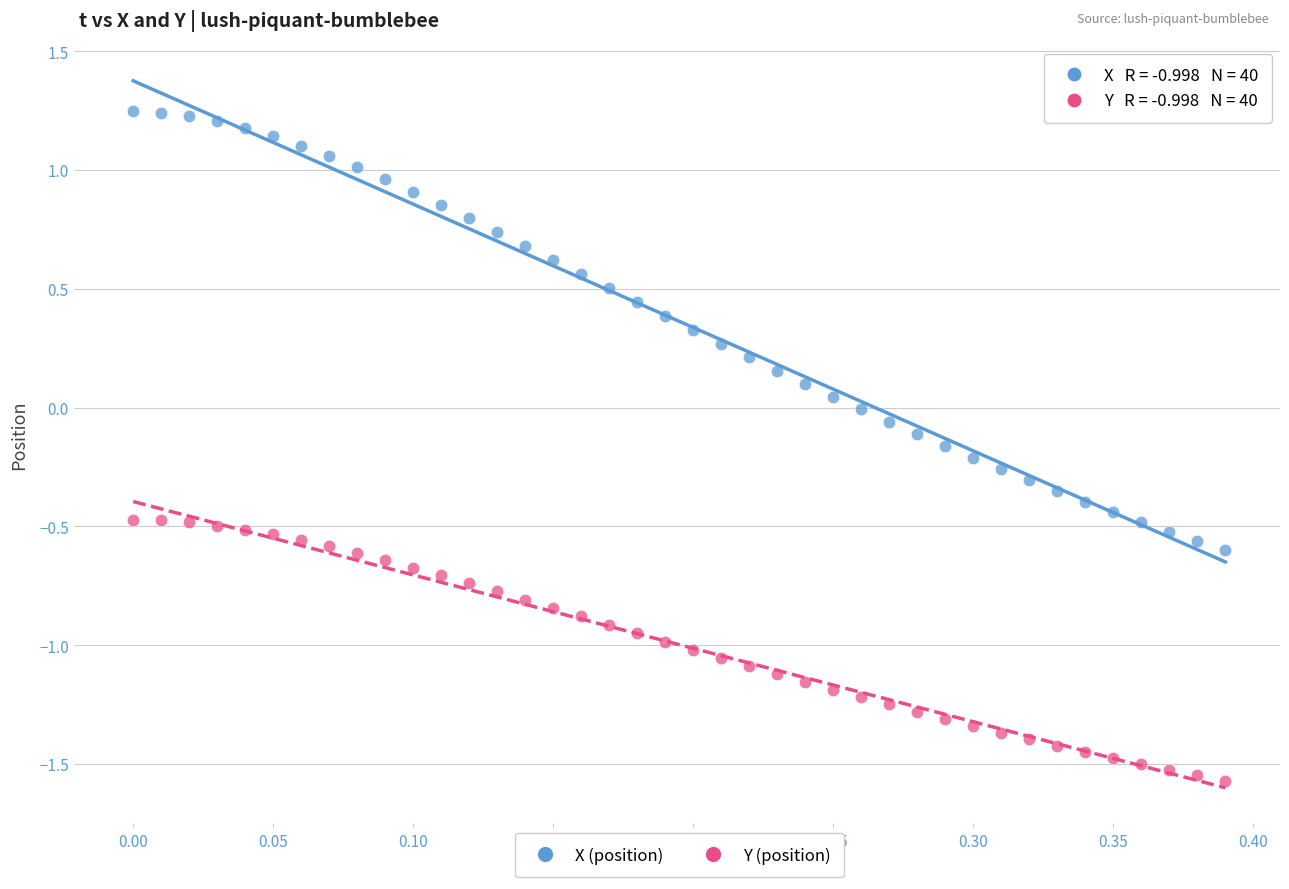

Across all data points, what is the range of Y values (max minus min)?

2.8